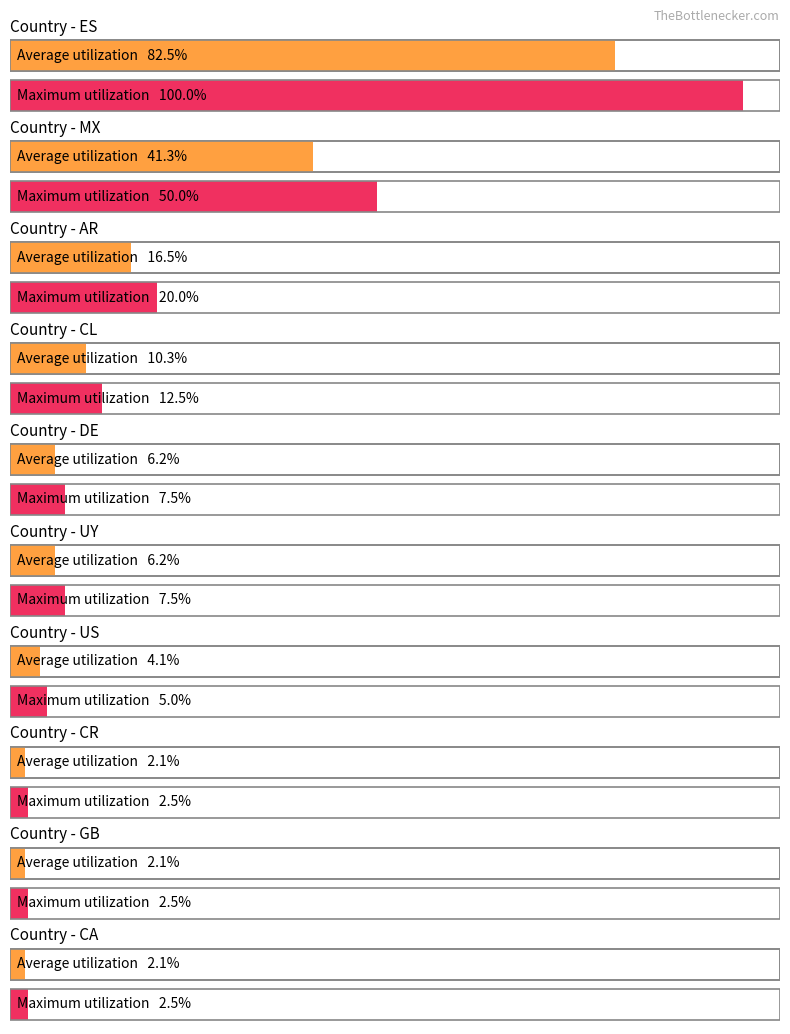

List the labels in order of value, largest first.

ES, MX, AR, CL, DE, UY, US, CR, GB, CA